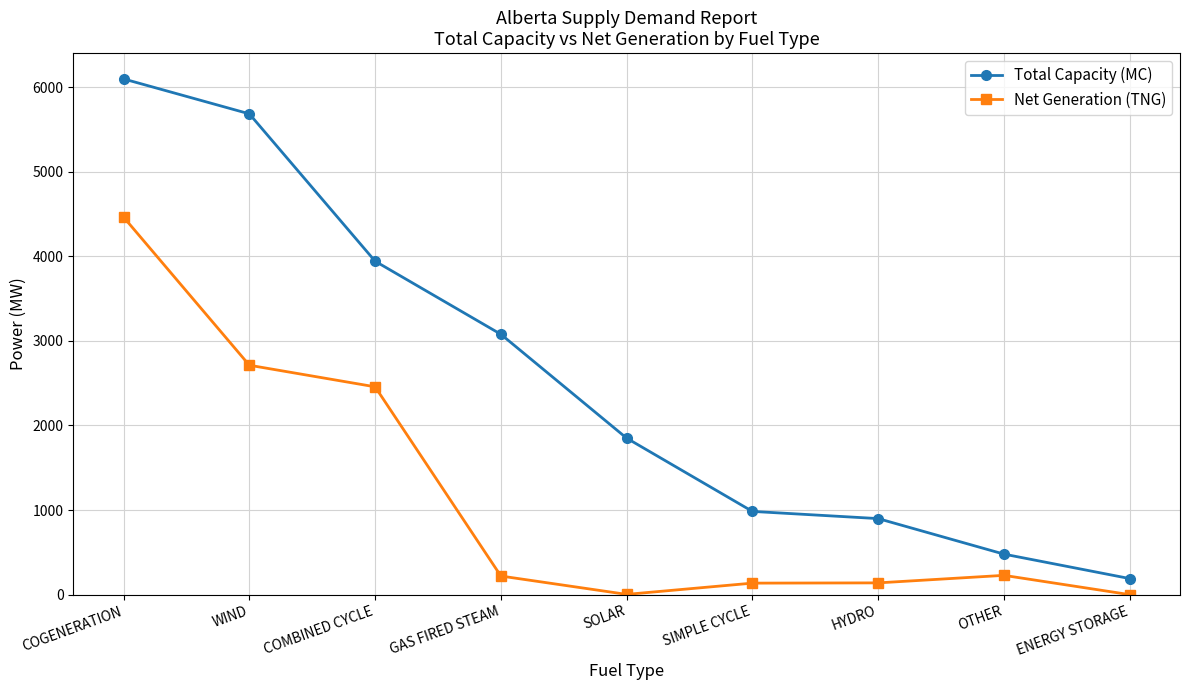

Read the Total Capacity (MC) value at ENERGY STORAGE.

190